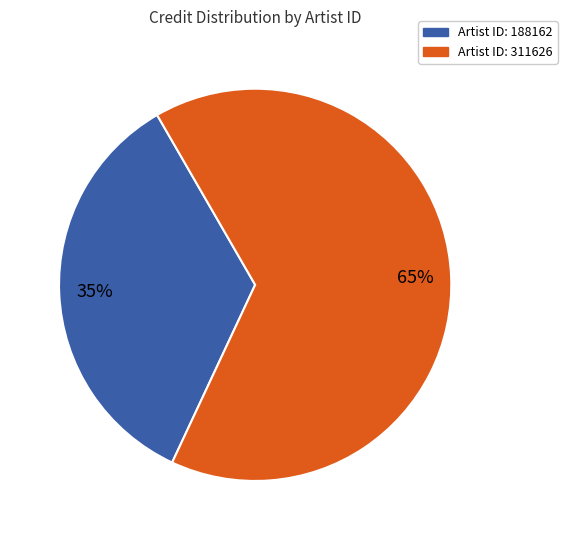

What percentage is the Artist ID: 311626 slice, to the nearest percent?

65%